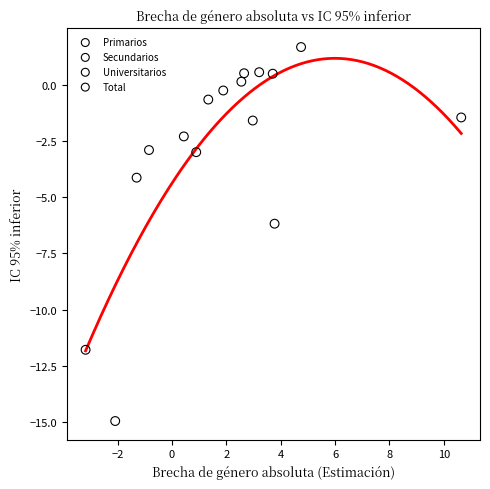

Which series reaches the maximum Y coordinate?

Secundarios